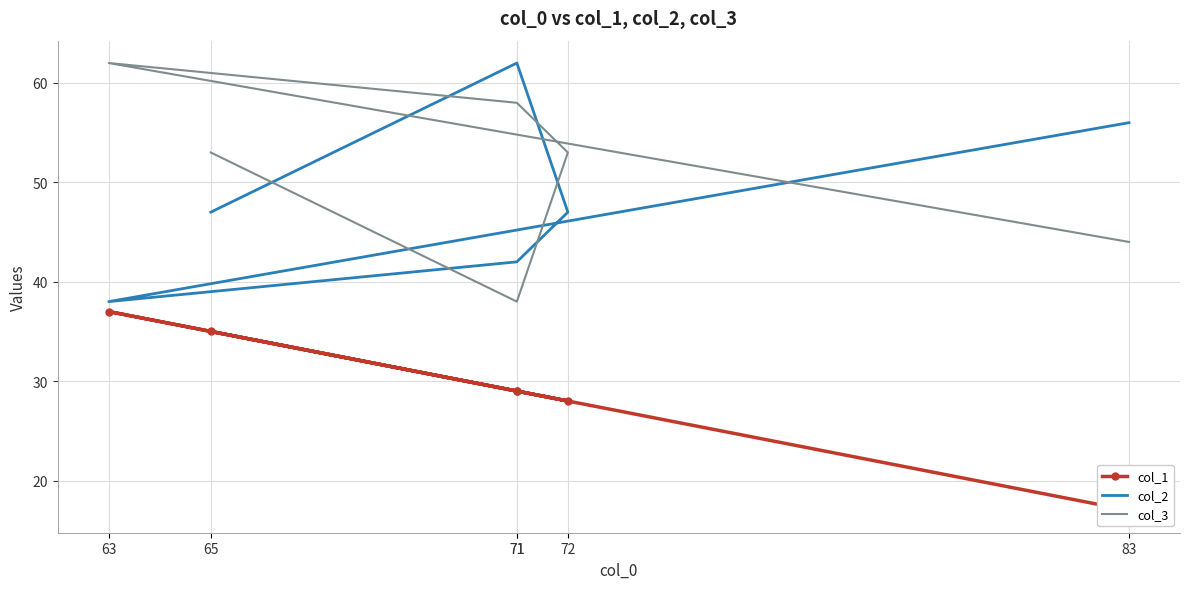

What is the difference between the second highest and minimum values in the col_3 series?

20